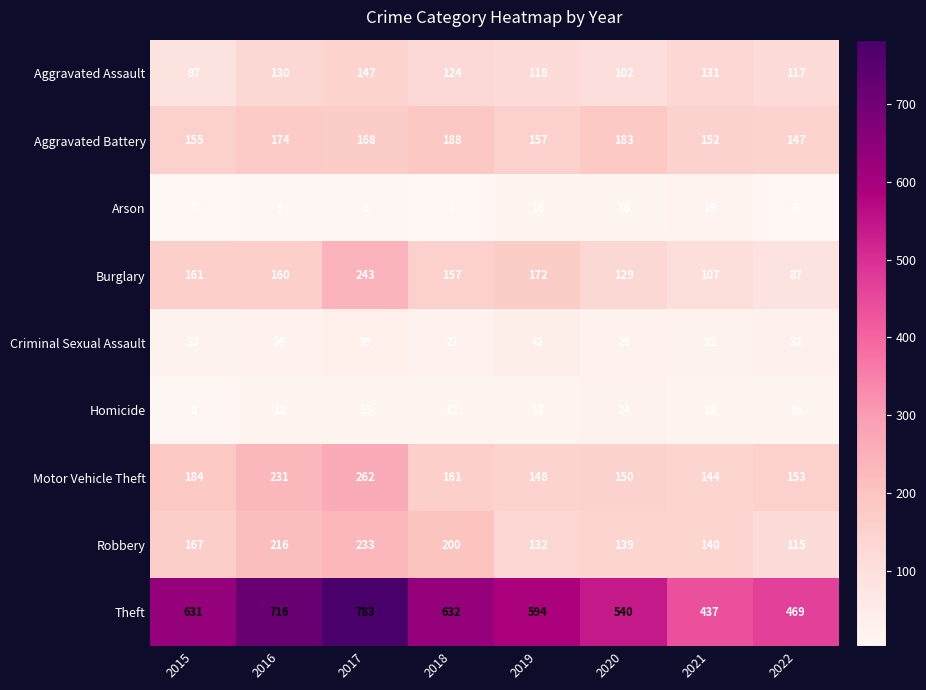

List the series in order of their peak value, highest first.

Theft, Motor Vehicle Theft, Burglary, Robbery, Aggravated Battery, Aggravated Assault, Criminal Sexual Assault, Homicide, Arson